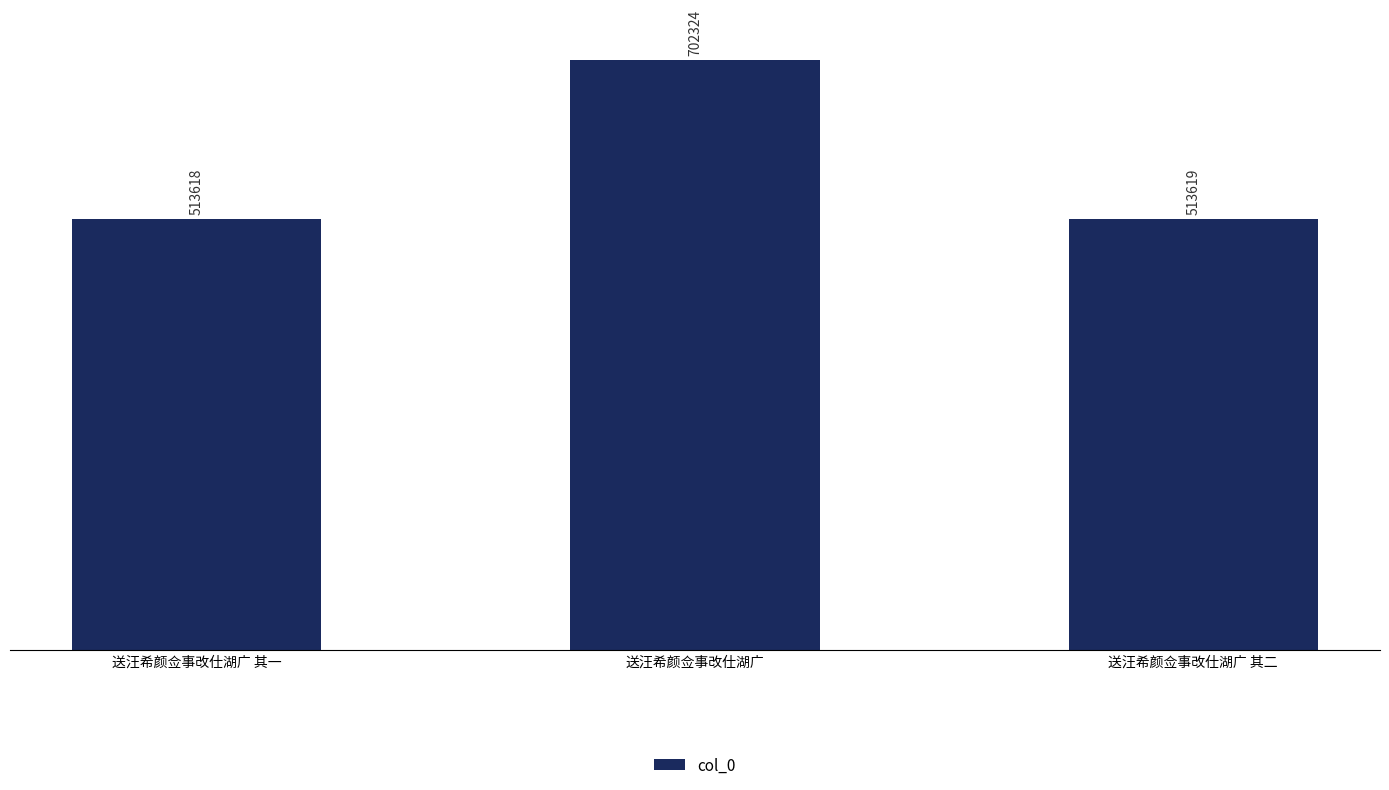

Does the chart contain any negative values?

No